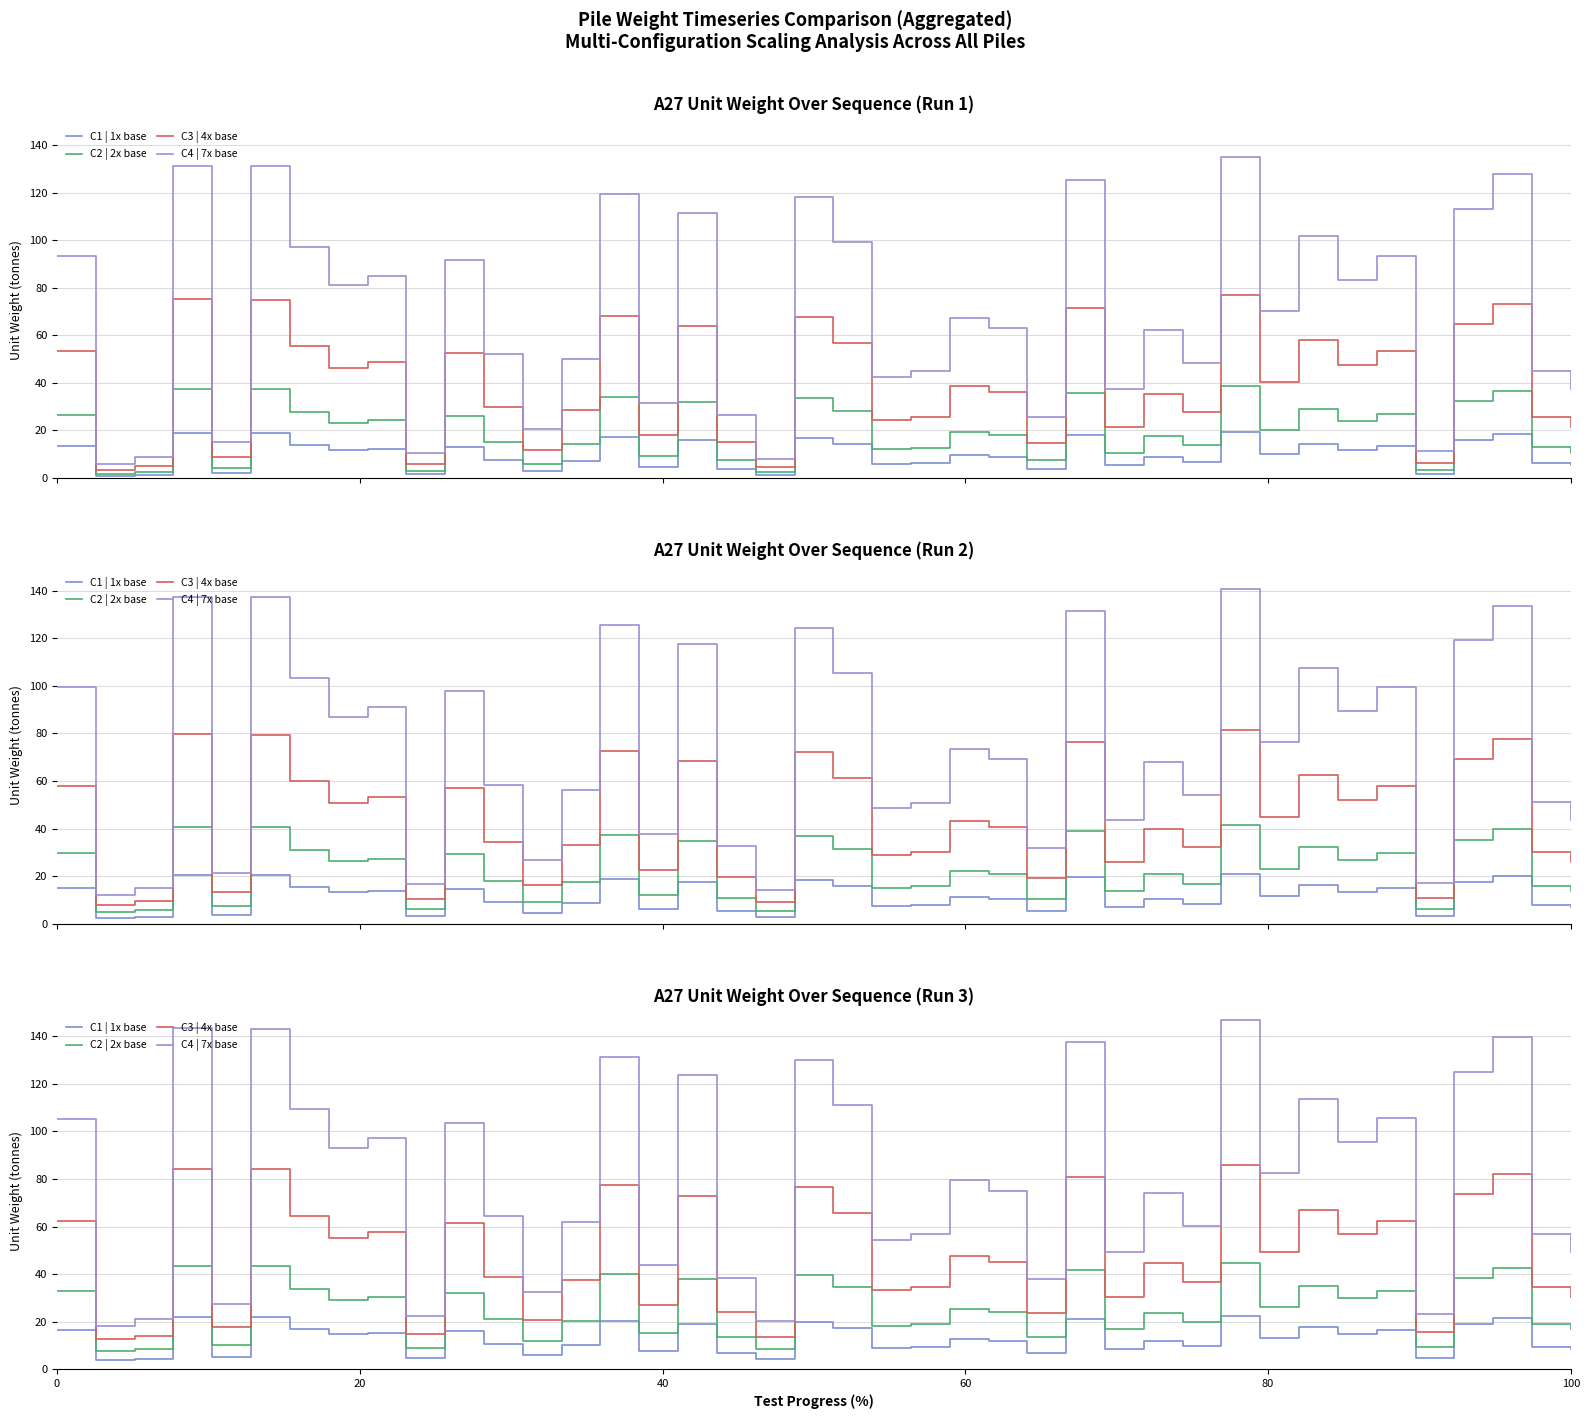

Does the chart have visible grid lines?

Yes